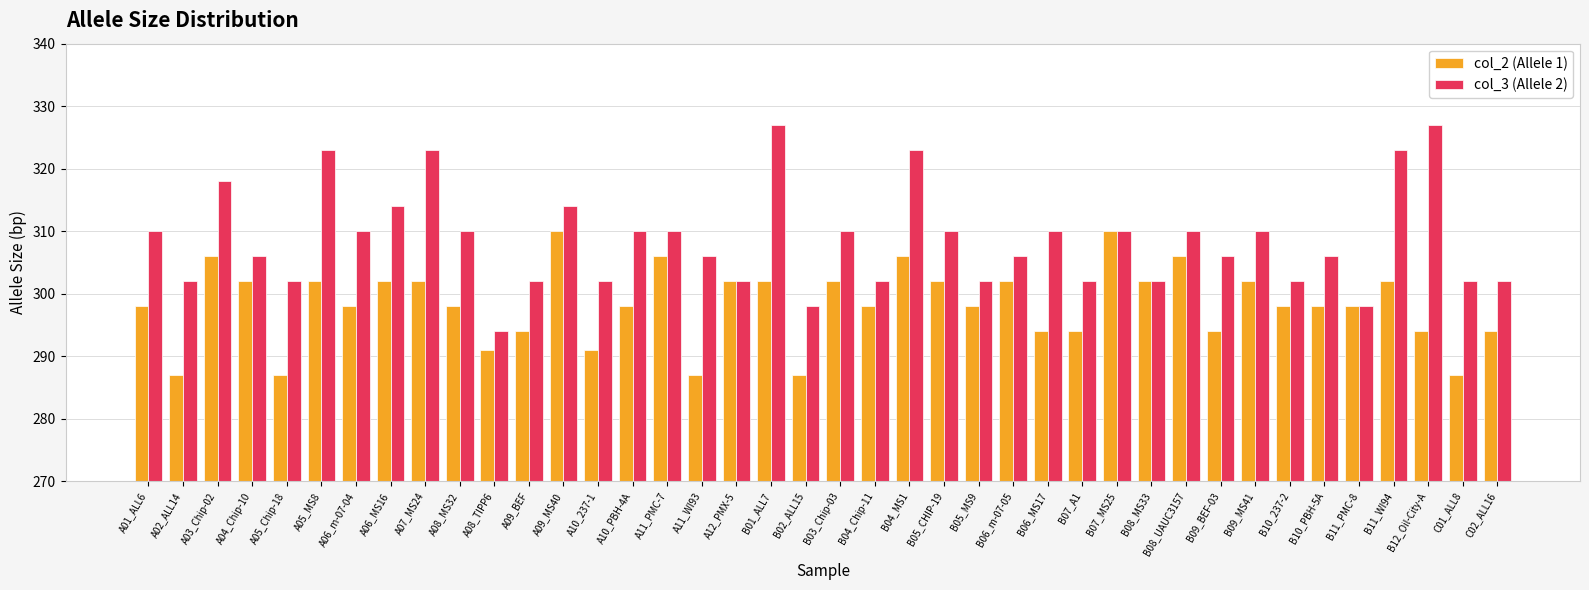

Between A06_m-07-04 and A09_BEF, which series saw the biggest shift?

col_3 (Allele 2)